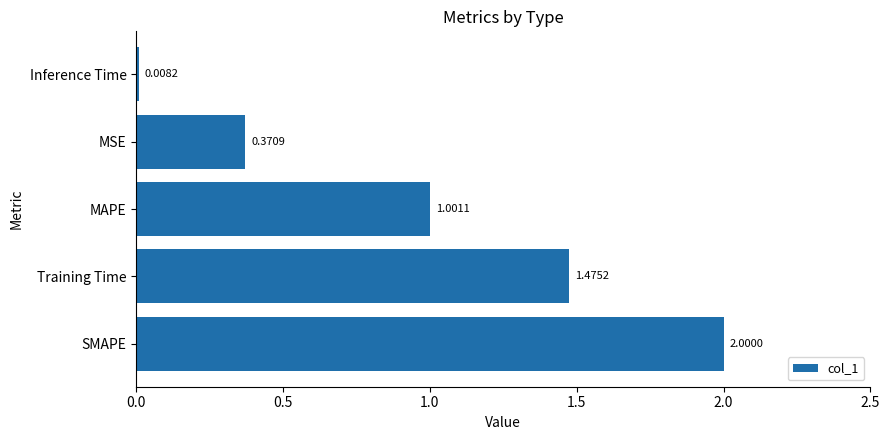

What is the change in value from SMAPE to Inference Time?

-2.0